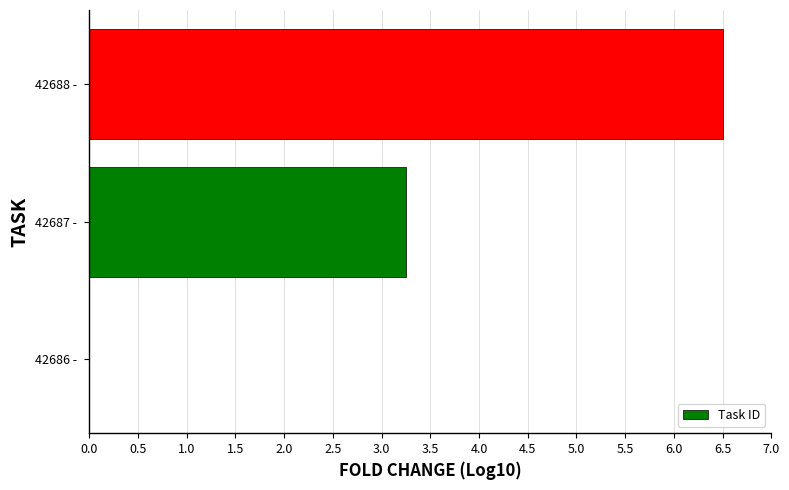

The chart shows a value of 0.0 at 42686 - . True or false?

True